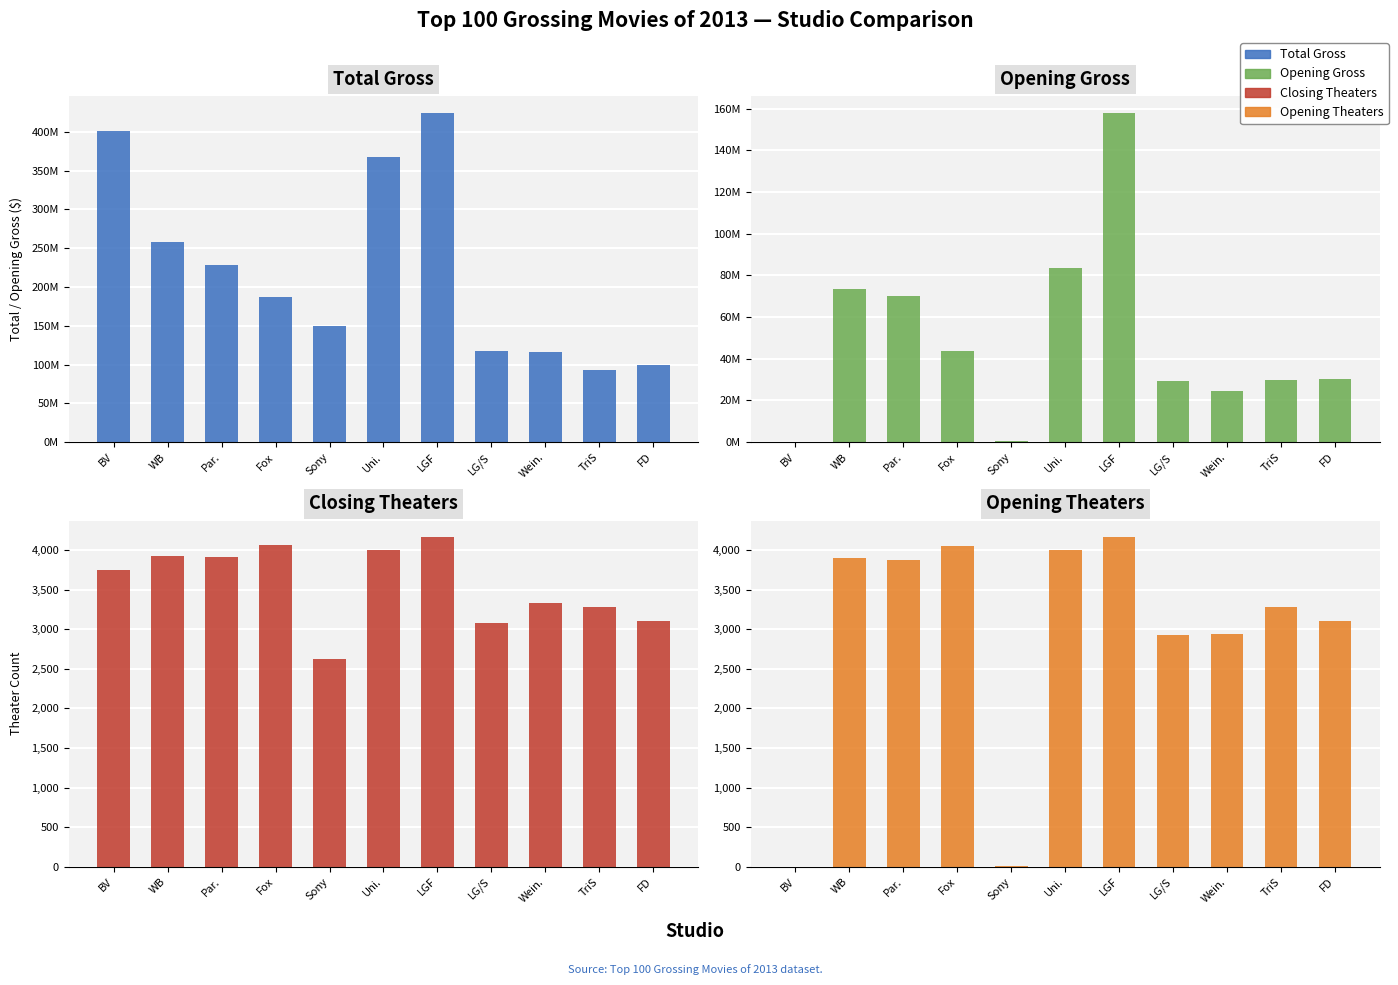

How many values in the Closing Theaters series exceed 3742?

5